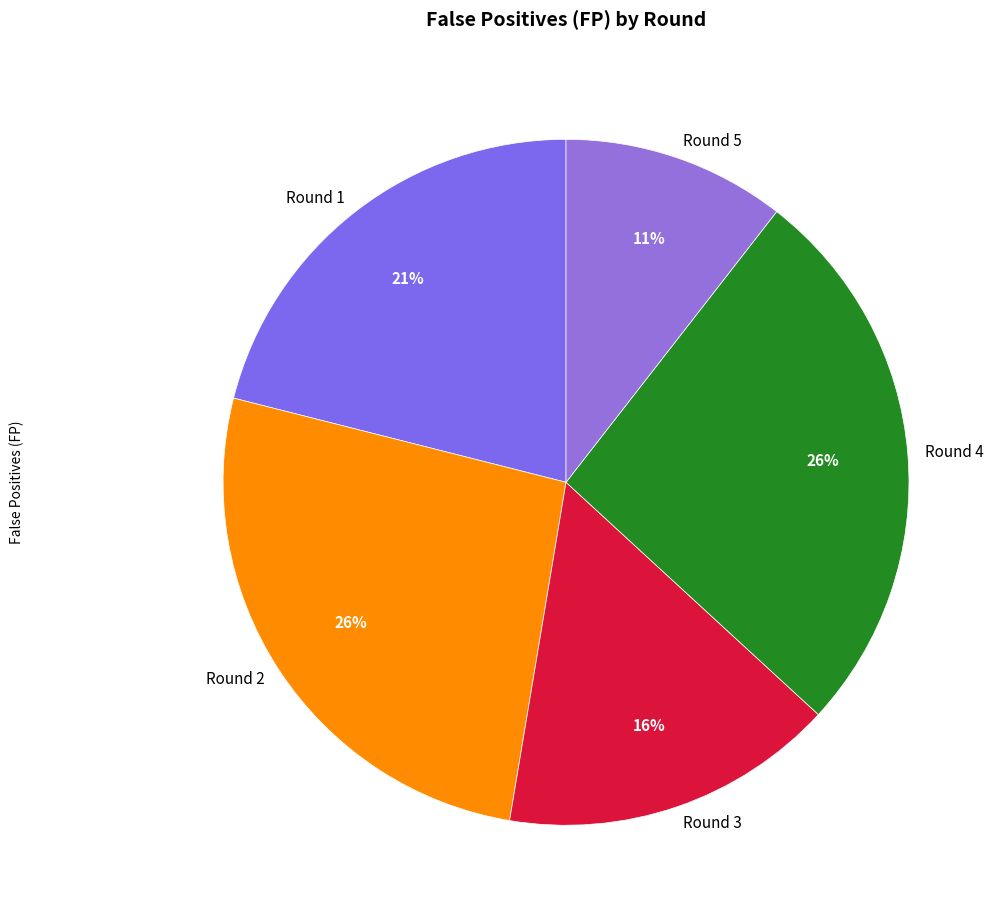

Count the number of slices in the pie.

5